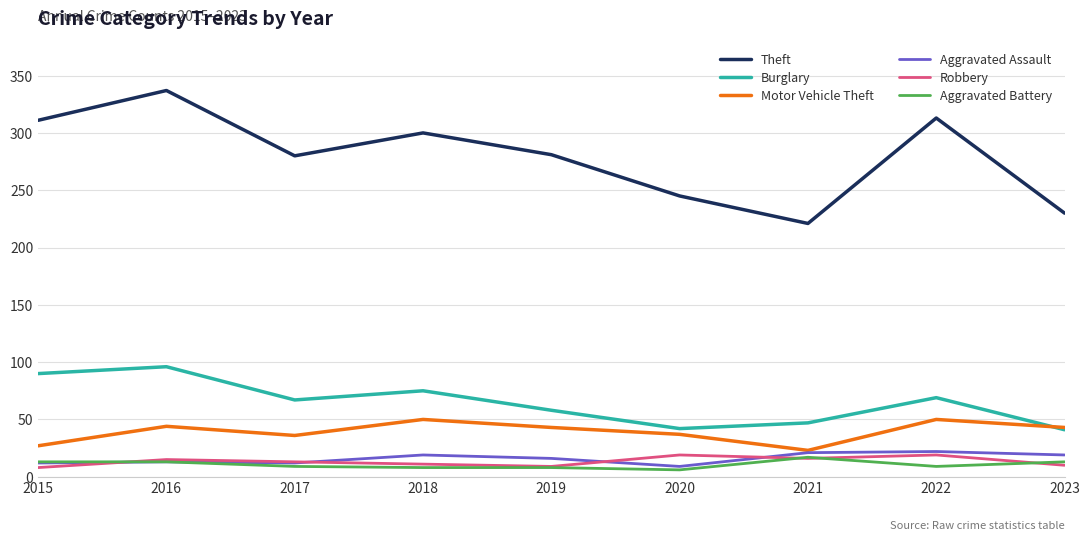

What value does the Theft series have at 2019, to the nearest 10?

280